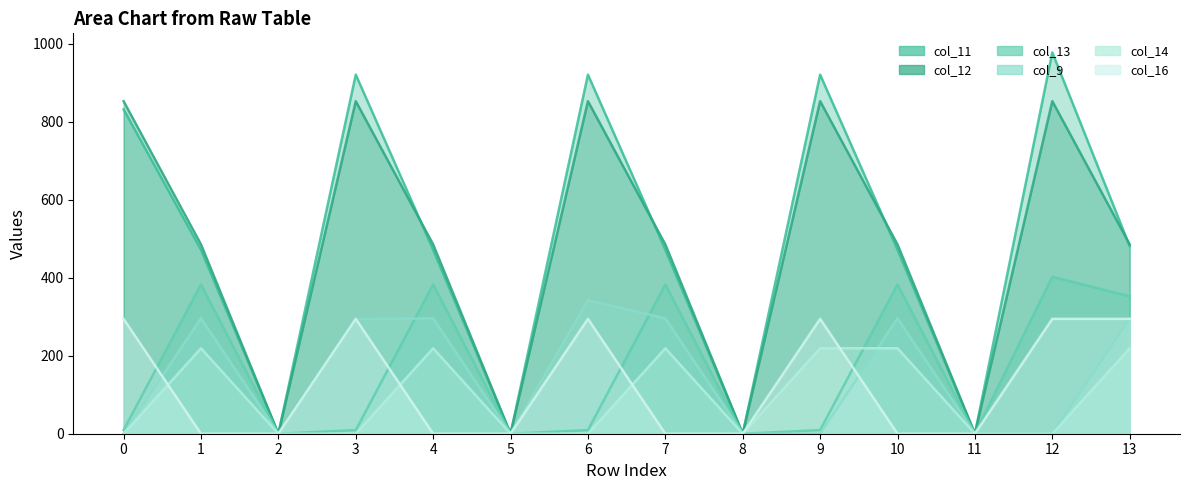

What is the value of the col_12_line point at the 2nd from the left?

485.4